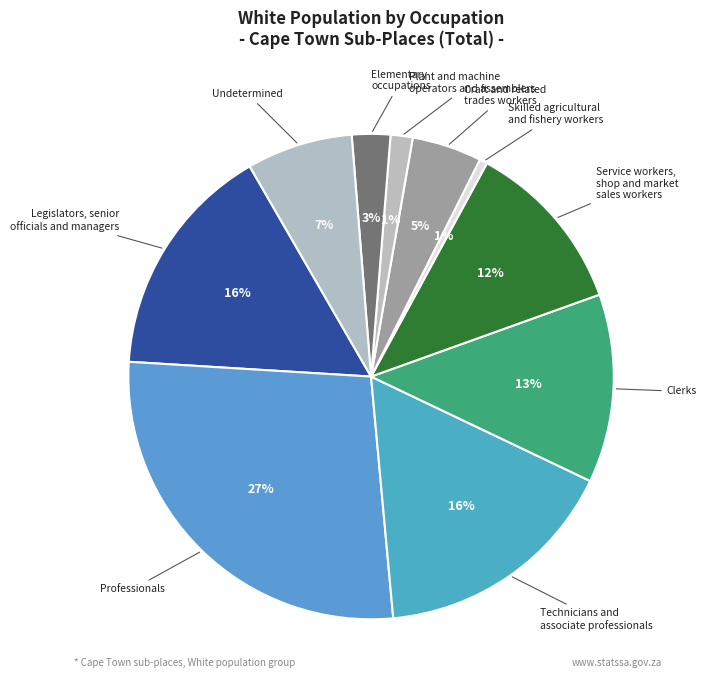

To the nearest percent, what portion does Clerks represent?

13%